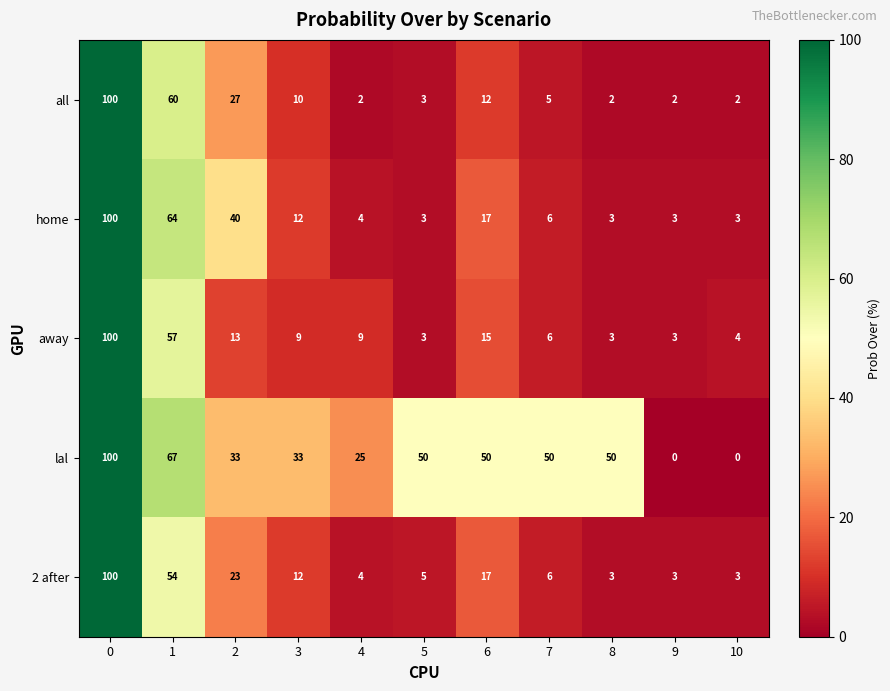

The value of lal at 2 is 51. True or false?

False